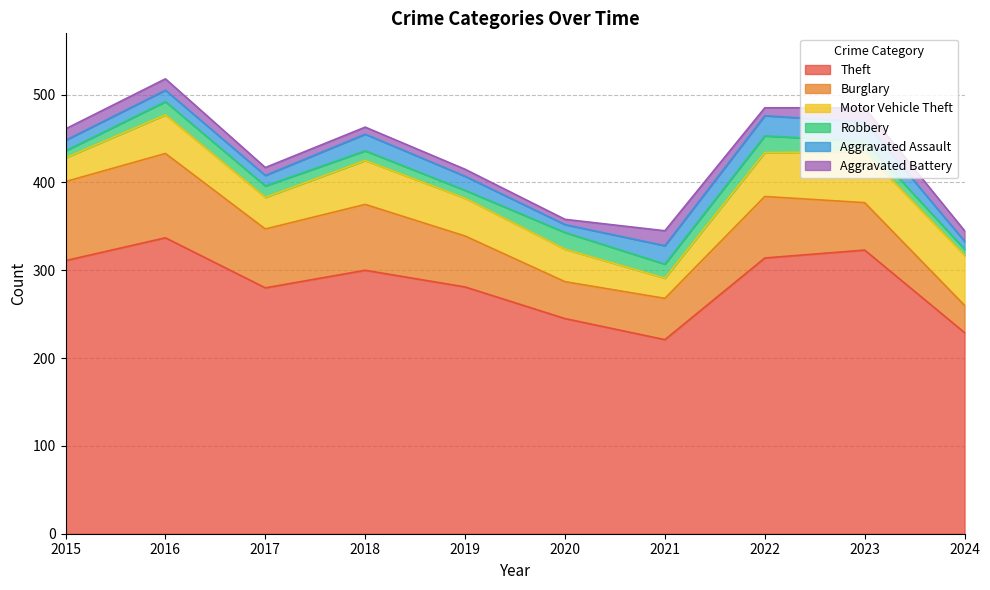

True or false: Aggravated Battery has more than 0 interior local peaks.

True